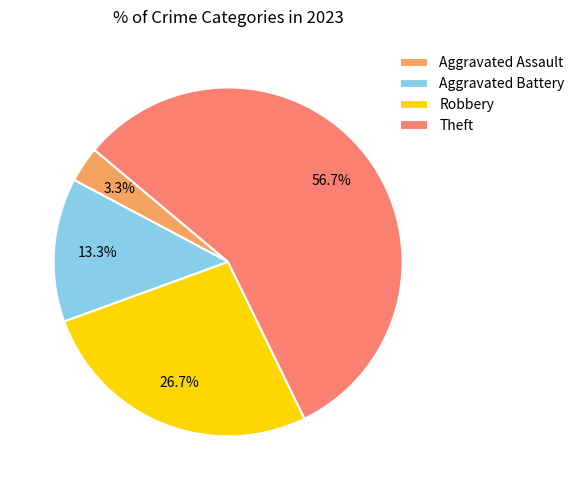

The Aggravated Battery slice represents 13% of the pie. True or false?

True